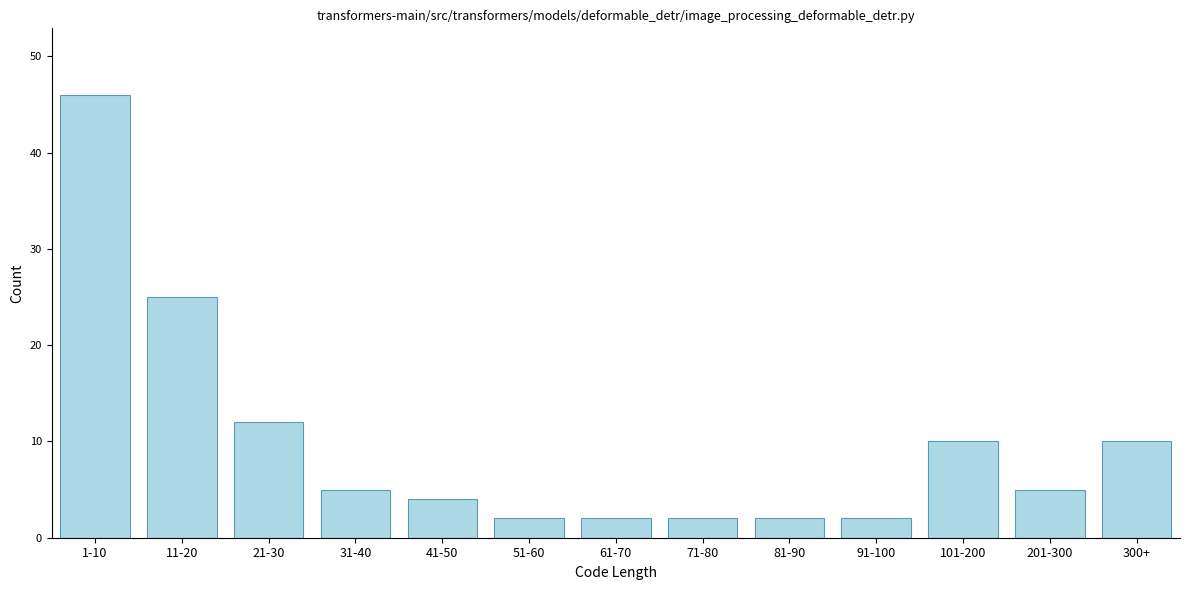

Reading left to right, extract all data points from this chart.

1-10=46	11-20=25	21-30=12	31-40=5	41-50=4	51-60=2	61-70=2	71-80=2	81-90=2	91-100=2	101-200=10	201-300=5	300+=10